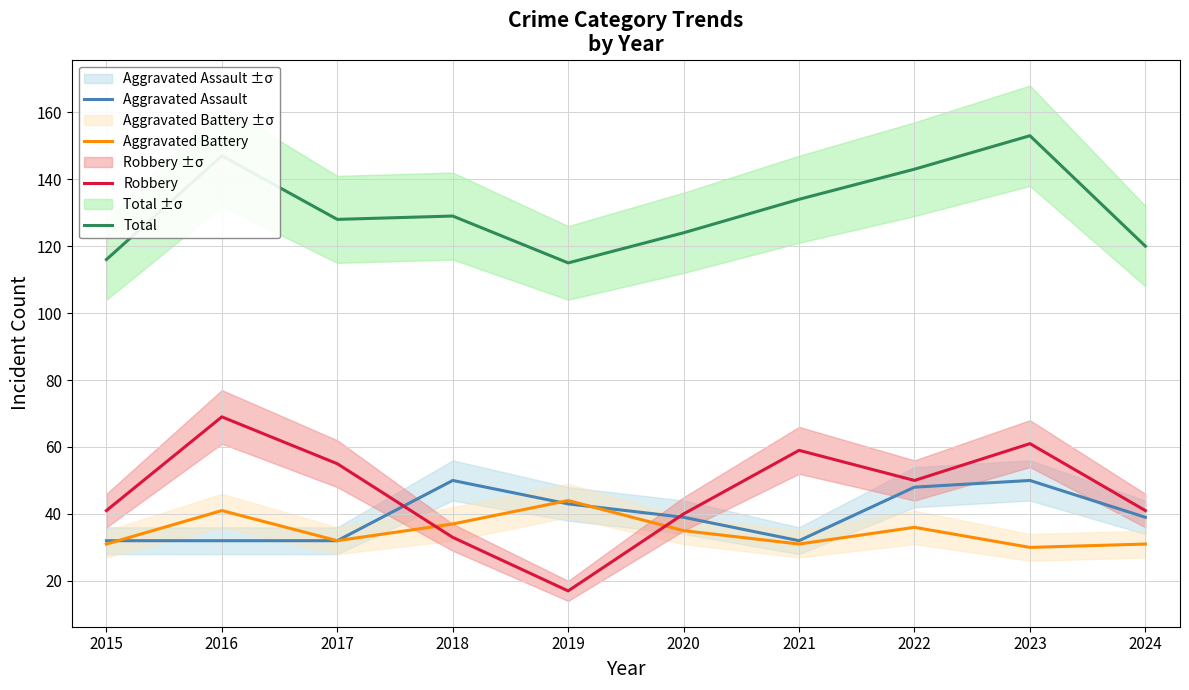

Which series ends up on top after the final intersection of Aggravated Assault and Aggravated Battery?

Aggravated Assault